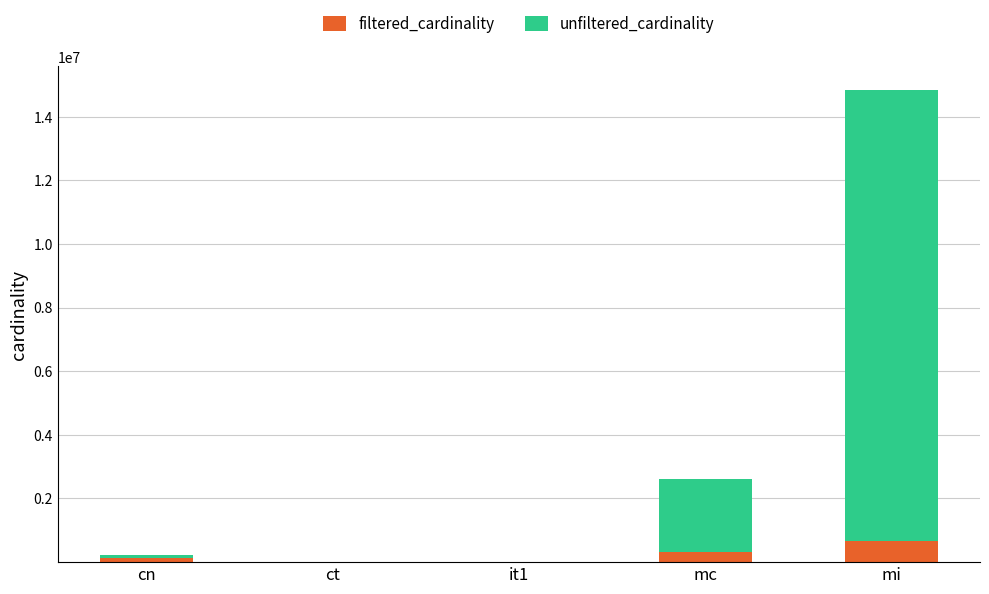

Count the number of data series in this chart.

2